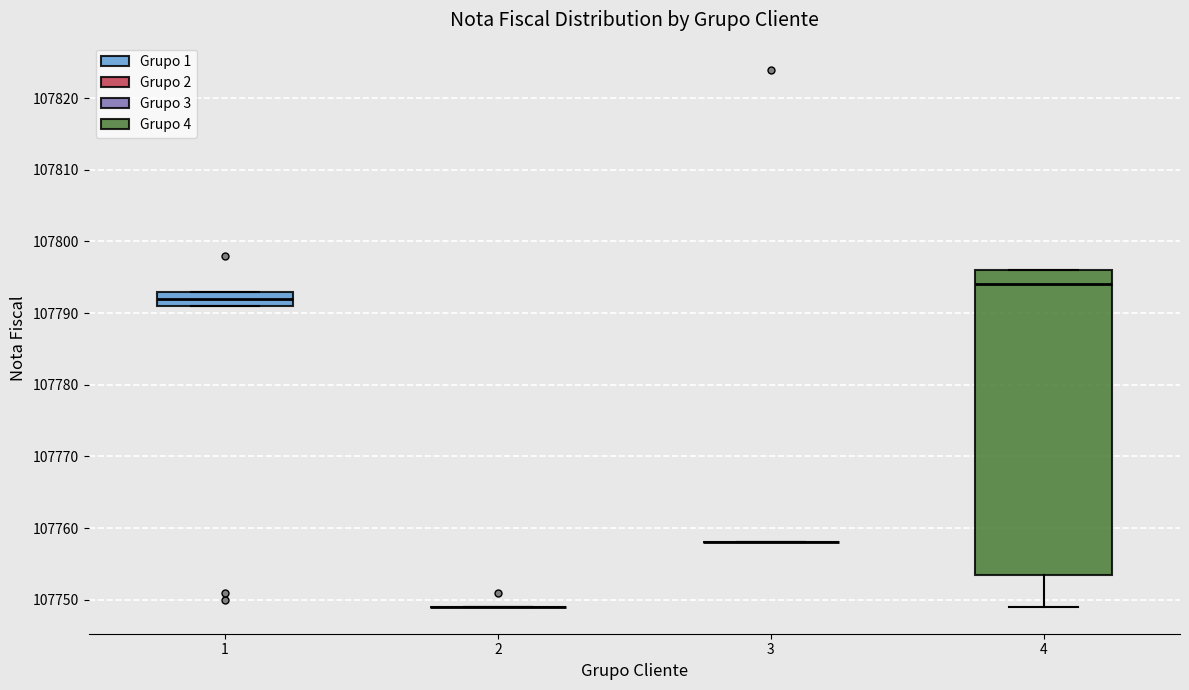

Where is the lower edge of the box at x = 4 on the y-axis? The values are not printed on the chart, so give them approximately, as read against the axis.

107754